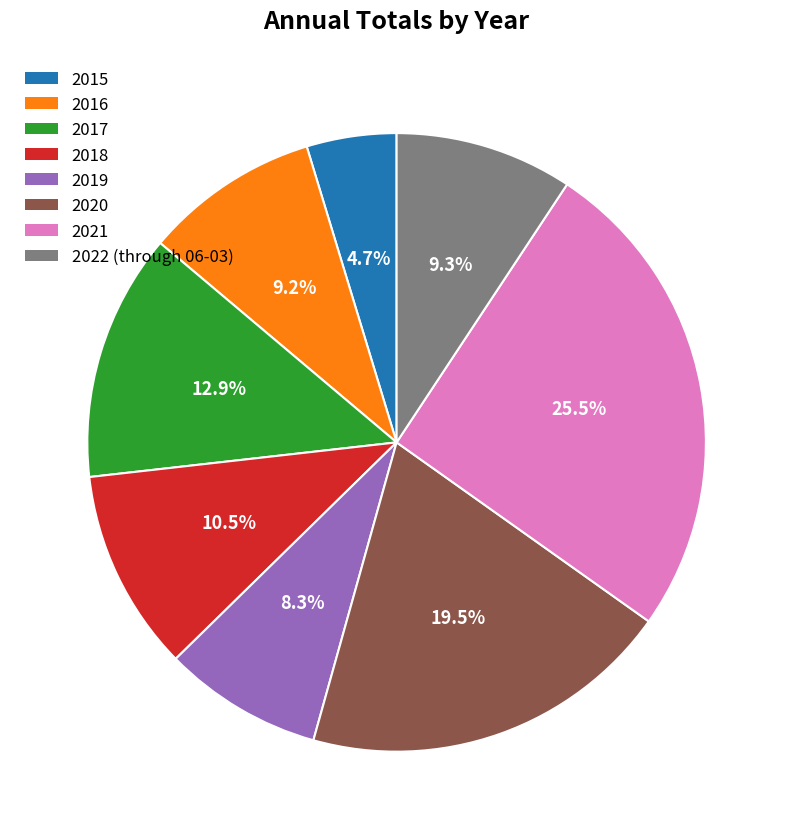

How many slices are in this pie chart?

8